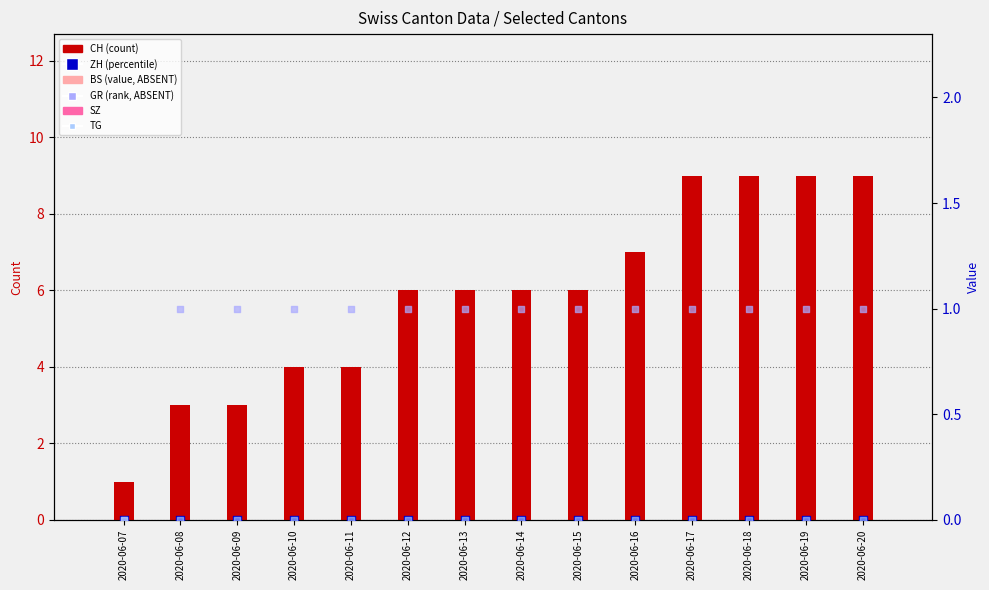

At which category is the sum across all series the highest?

2020-06-17